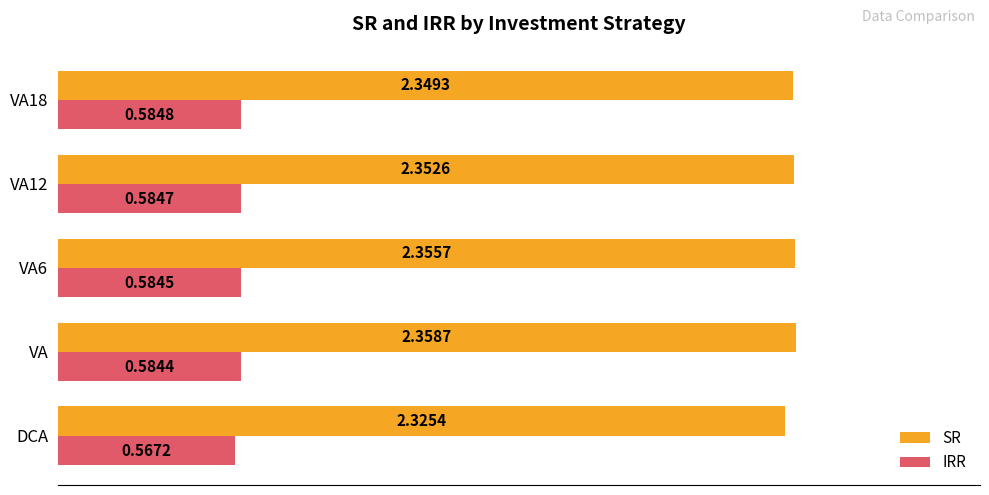

What is the sum of the IRR values at VA and DCA?

1.2